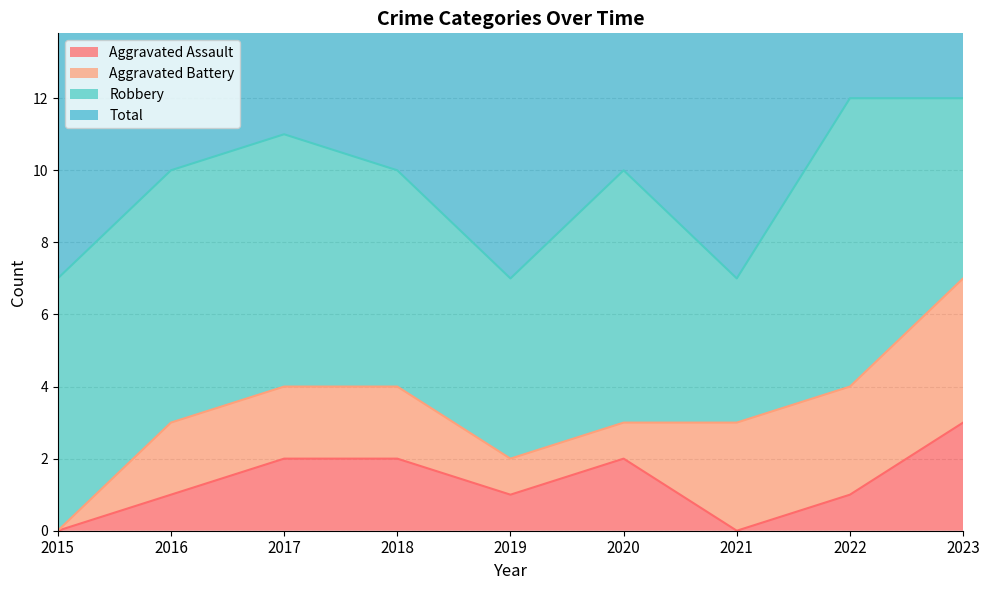

True or false: Total has a value of 7 at 2015.

True